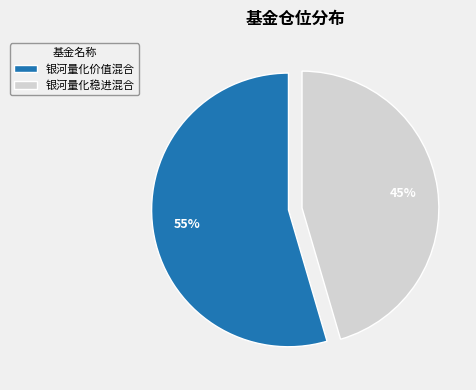

Which has a higher value, 银河量化价值混合 or 银河量化稳进混合?

银河量化价值混合